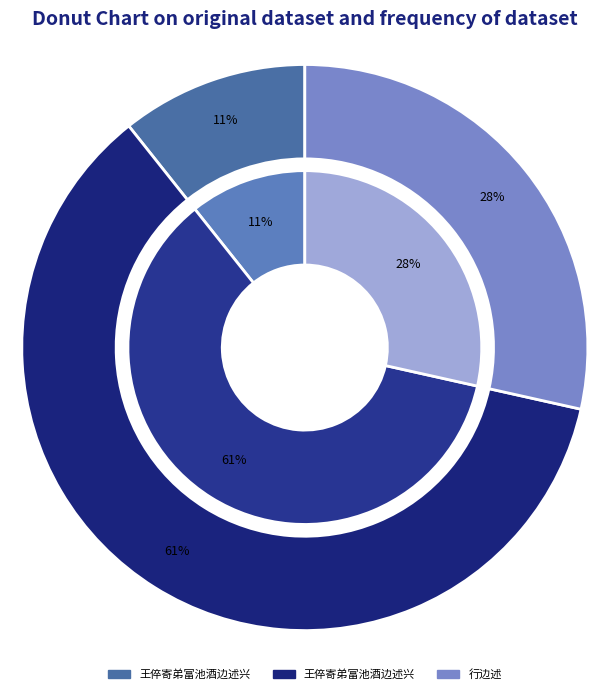

To the nearest percent, what portion does 行边述 represent?

28%